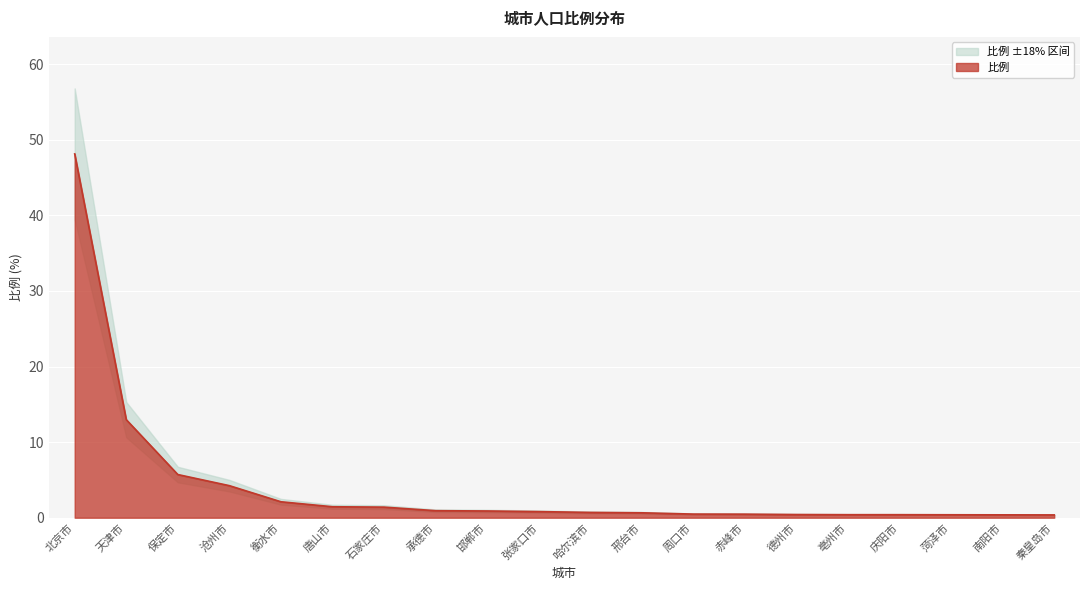

The chart shows a value of 4.2 at 沧州市. True or false?

True